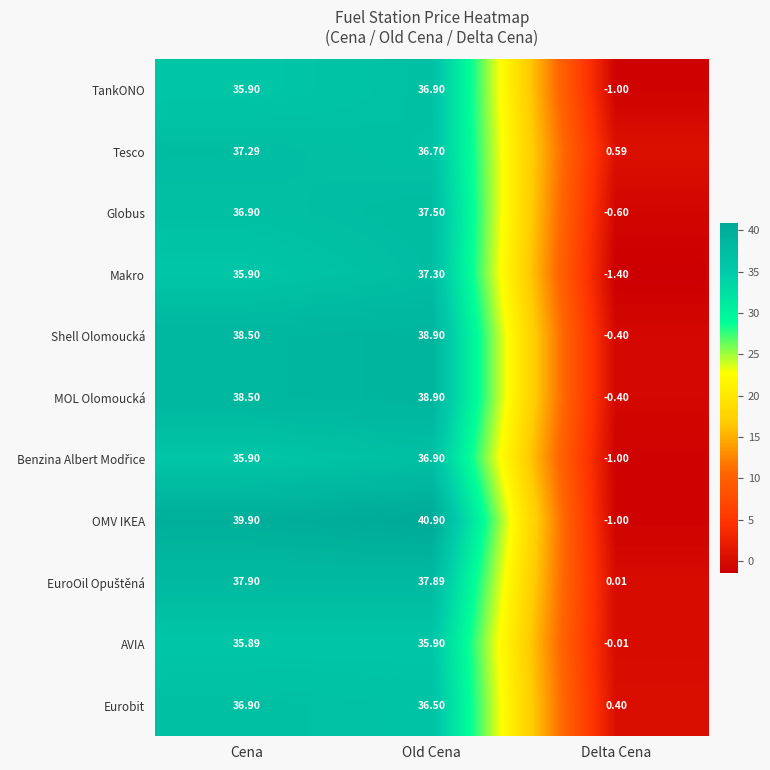

Which series changed the most between Old Cena and Delta Cena?

OMV IKEA